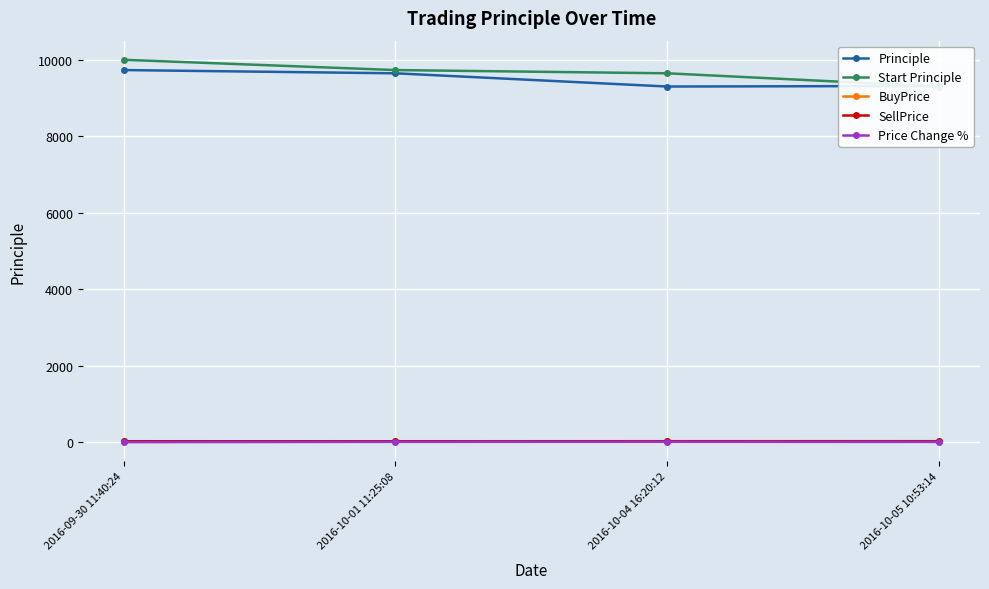

Where is BuyPrice nearest to the value 18?

2016-10-04 16:20:12